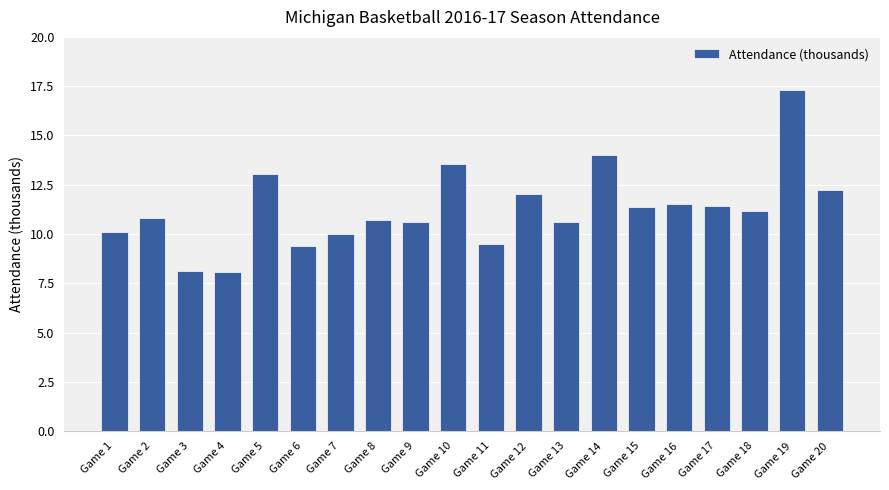

What is the difference between the second highest and minimum values?

5.9